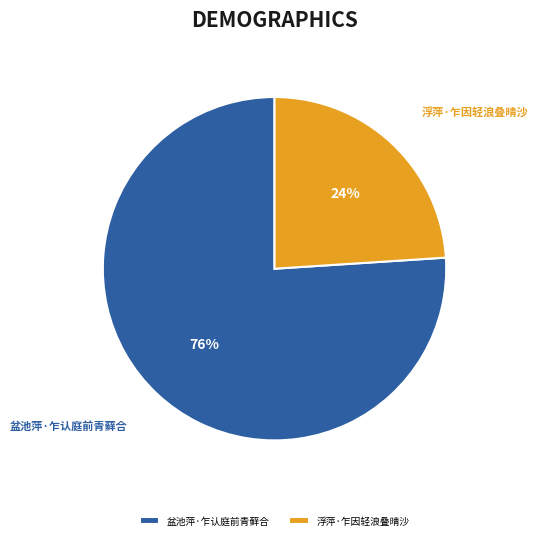

Is the sum of 浮萍·乍因轻浪叠晴沙 and 盆池萍·乍认庭前青藓合 greater than half?

Yes